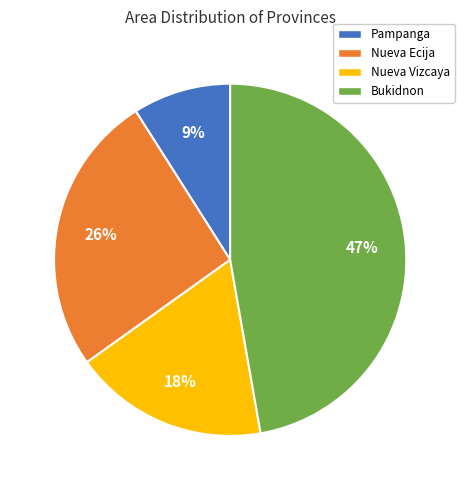

Approximately how many times larger is the value at Pampanga compared to Nueva Vizcaya?

0.5